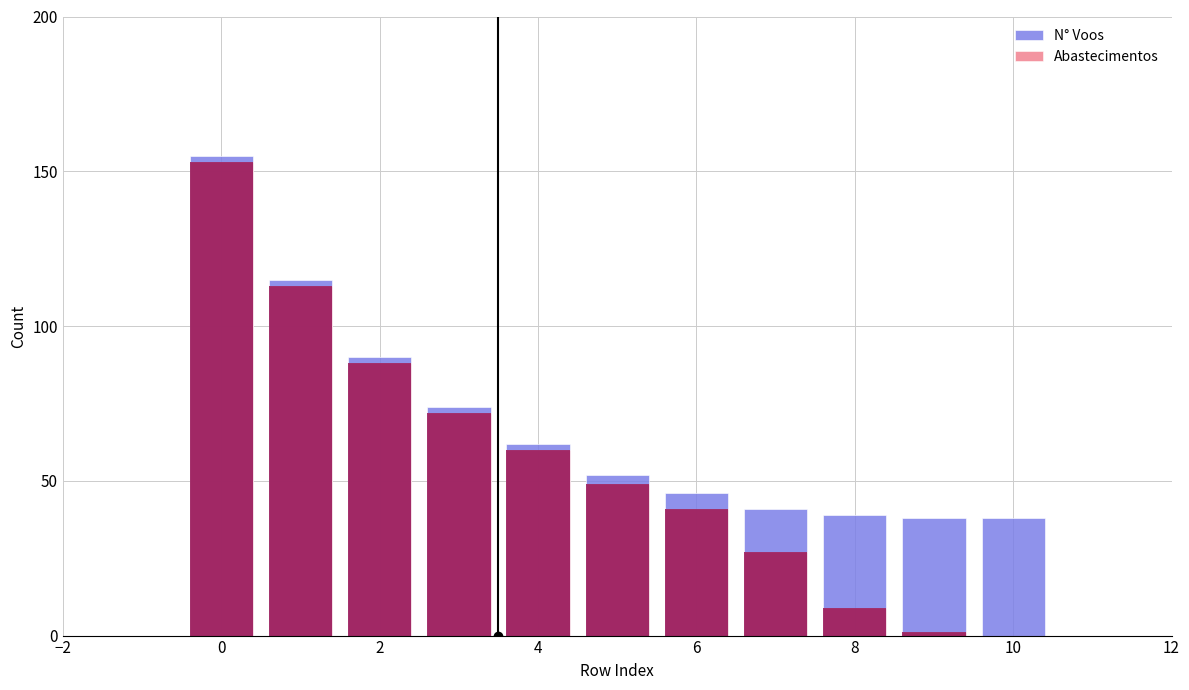

How many groups of bars are there?

11